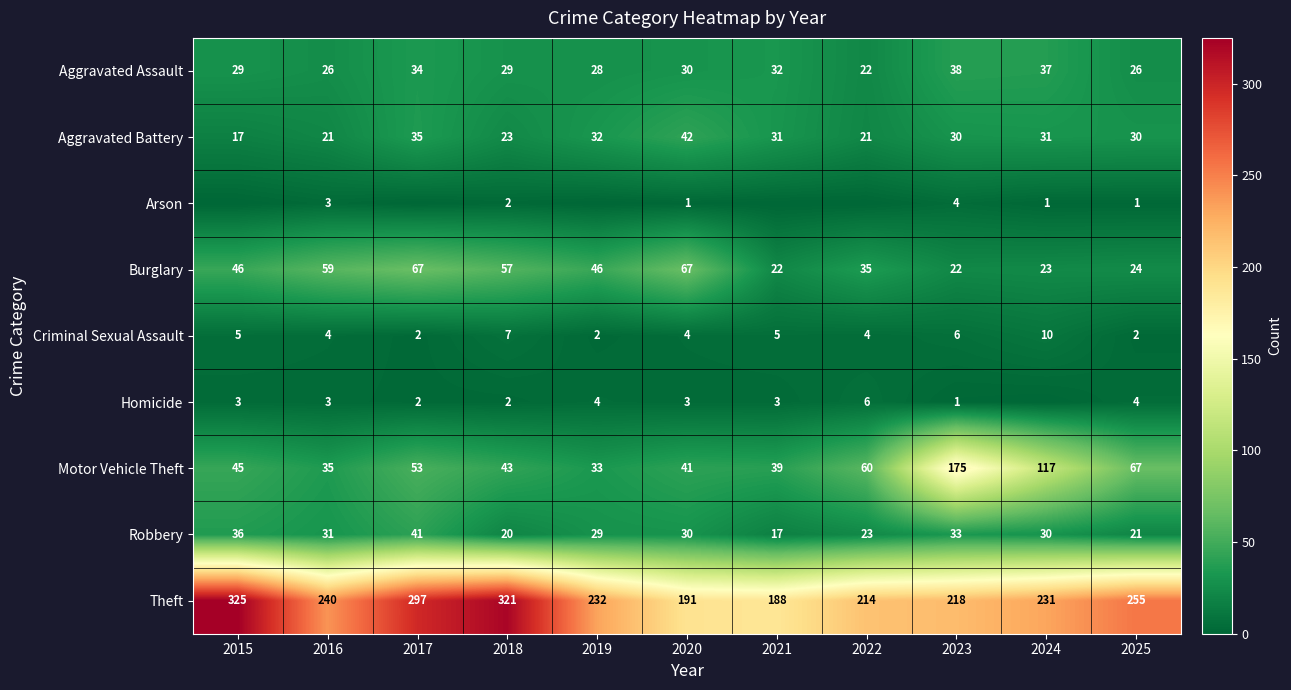

Between 2019 and 2022, which is larger?

2019